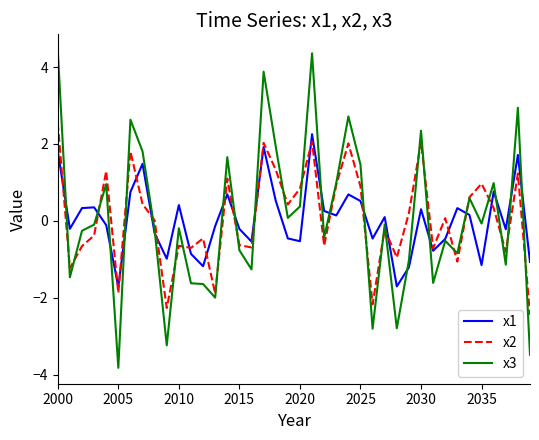

Which series has the widest spread of values?

x3